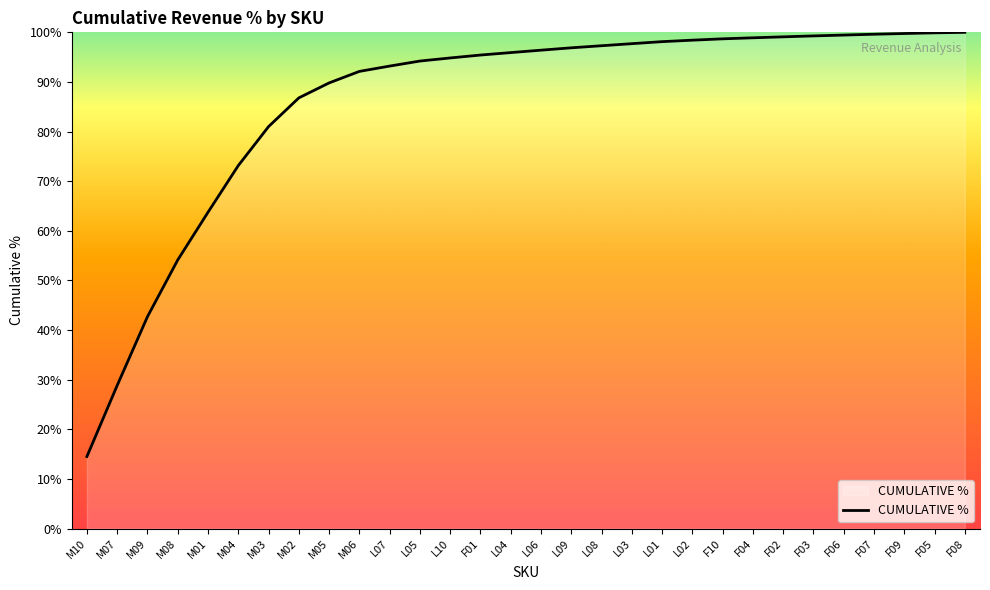

True or false: the data shows 56.9 at F01.

False